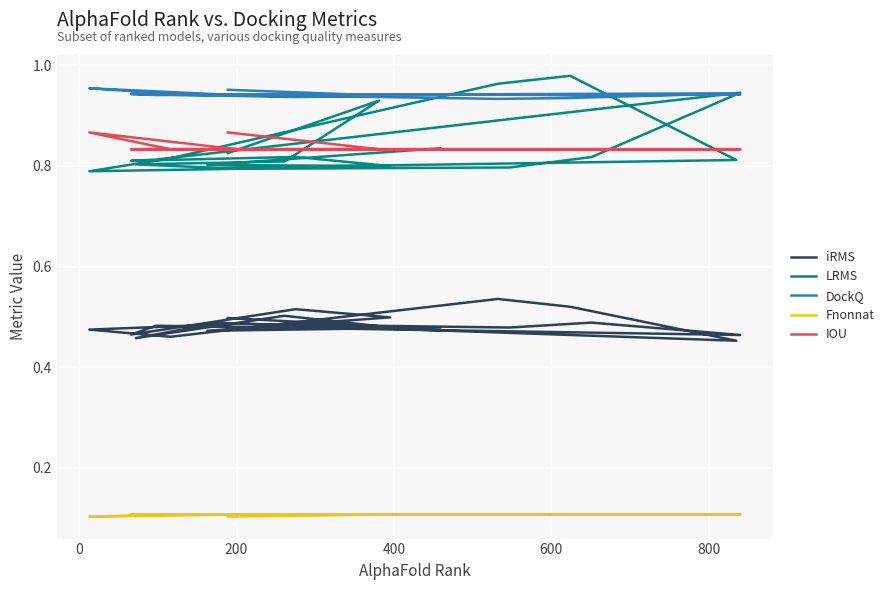

True or false: DockQ has more than 0 points higher than both neighbors.

True